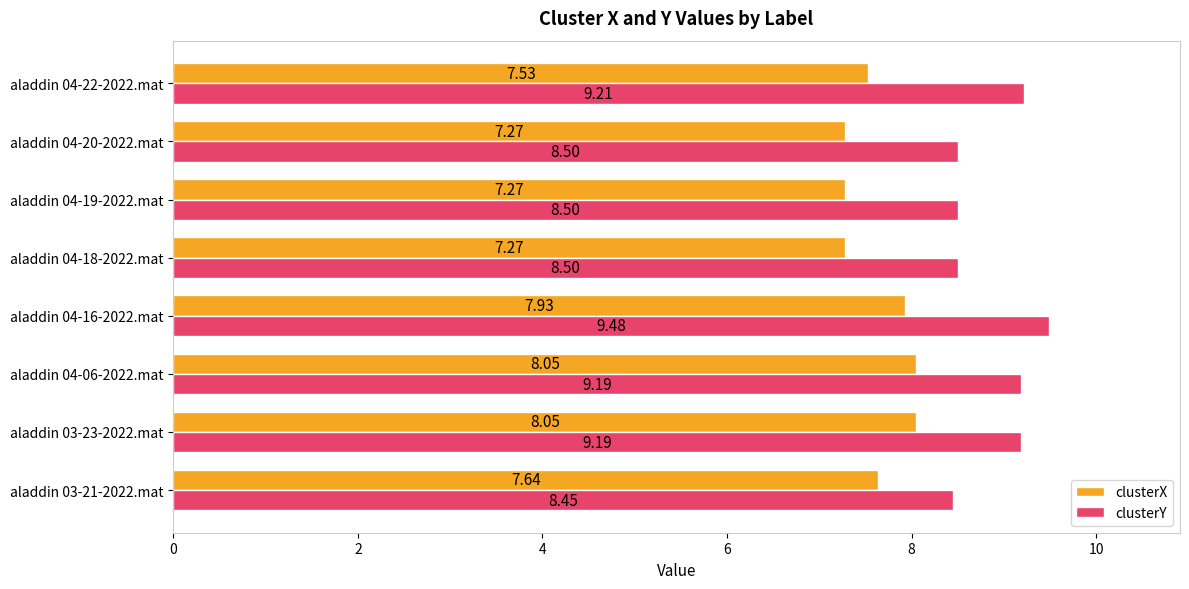

How many values in the clusterY series are below 9?

4